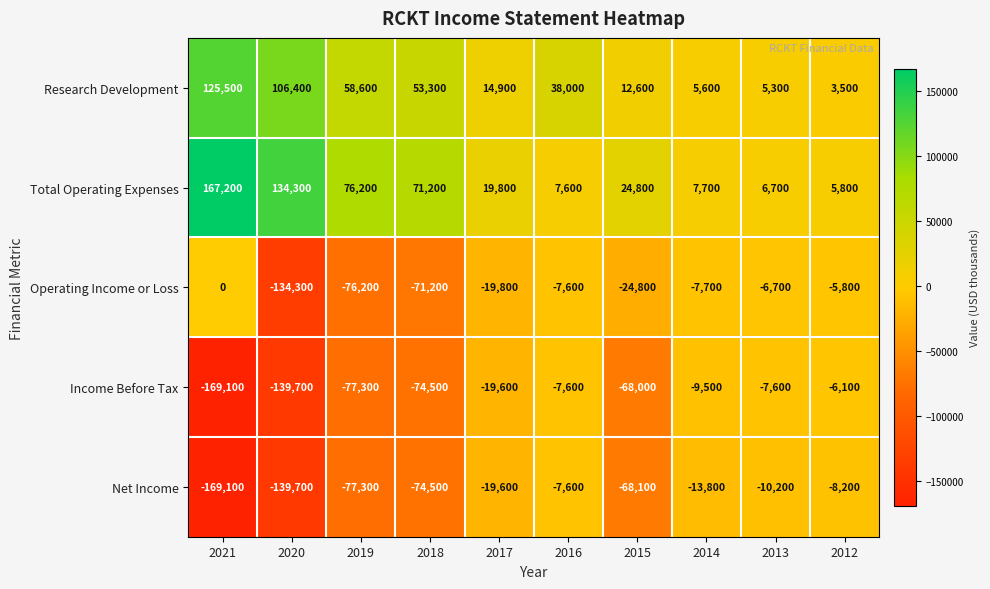

Which category has the lowest value across all series?

2021